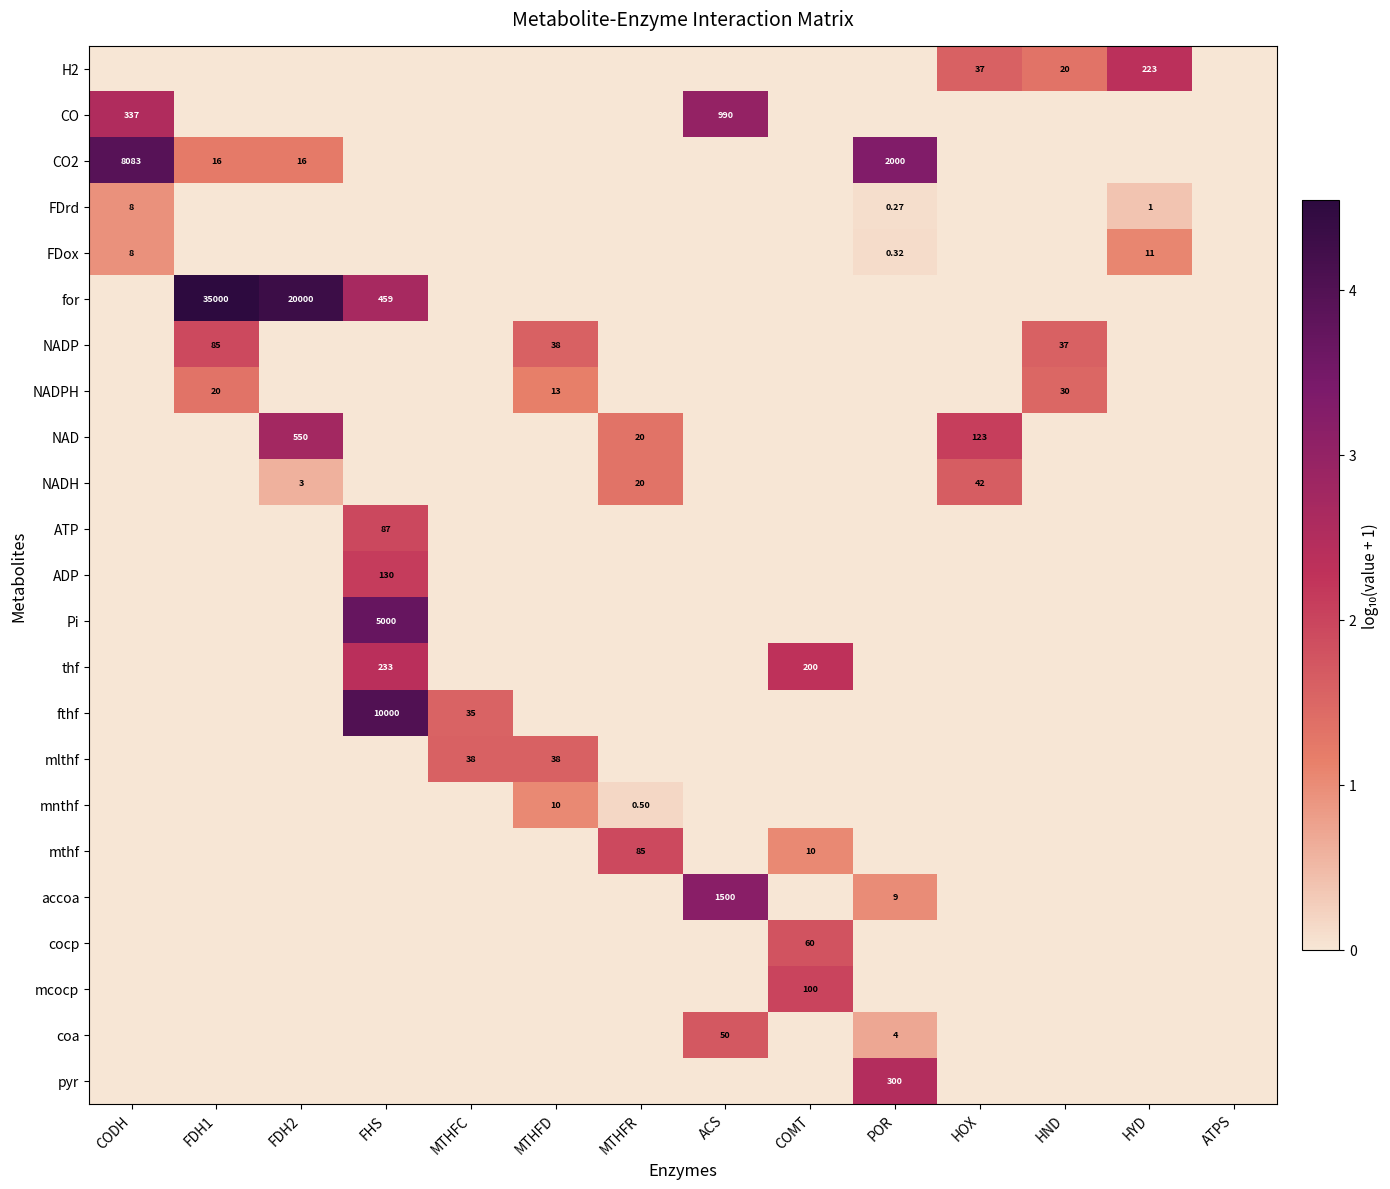

Which series changed the most between FDH2 and HND?

for